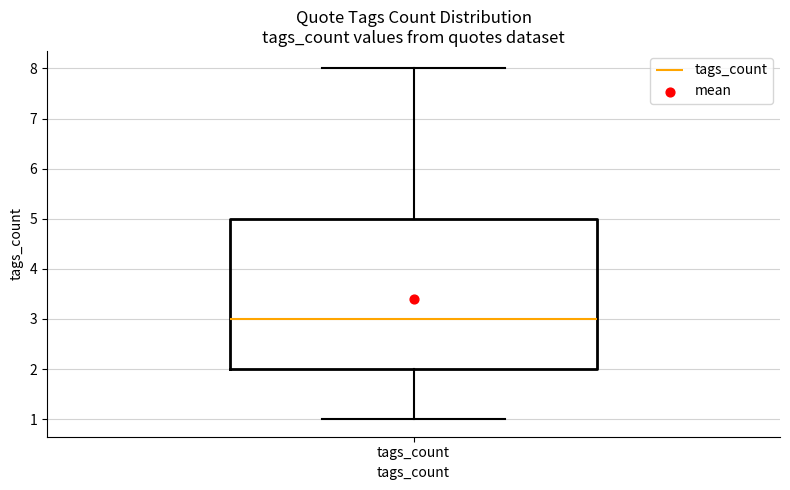

Read this box plot against the y-axis: the position of the median line, the range covered by the box, and the ends of both whiskers. The values are not printed on the chart, so give them approximately, as read against the axis.

median 3, box 2 to 5, whiskers 1 to 8